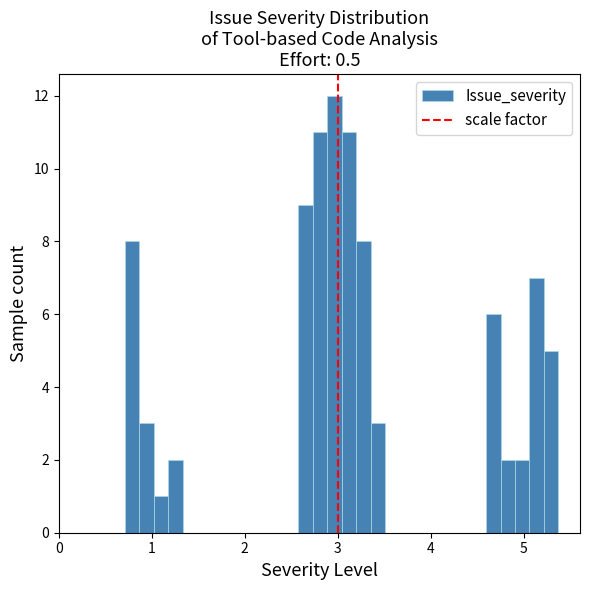

Around what value on the x-axis is the tallest bar? Give the approximate position of its centre, as read against the axis.

3.0